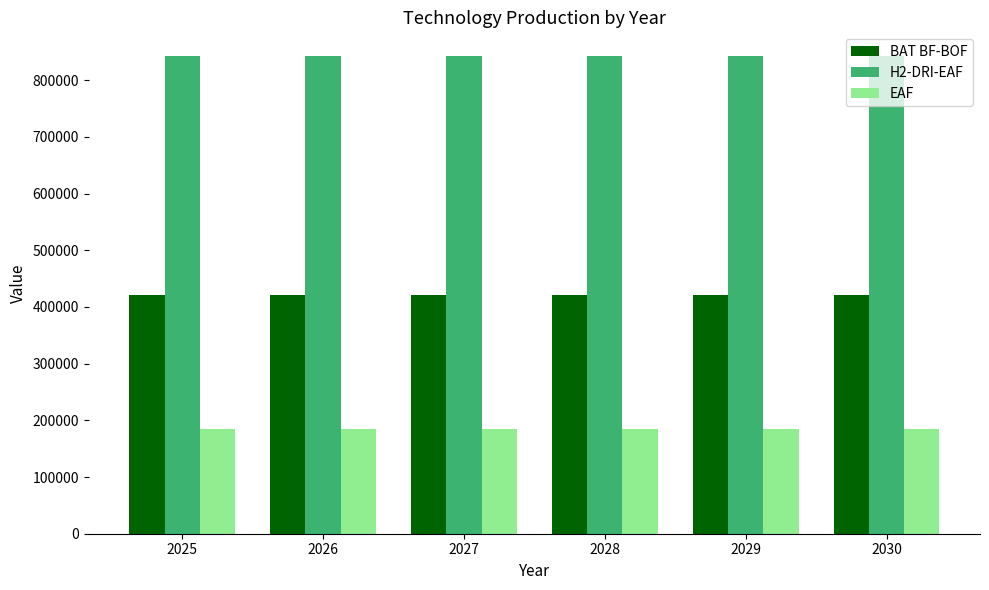

What are all the series names shown in the legend?

BAT BF-BOF, H2-DRI-EAF, EAF